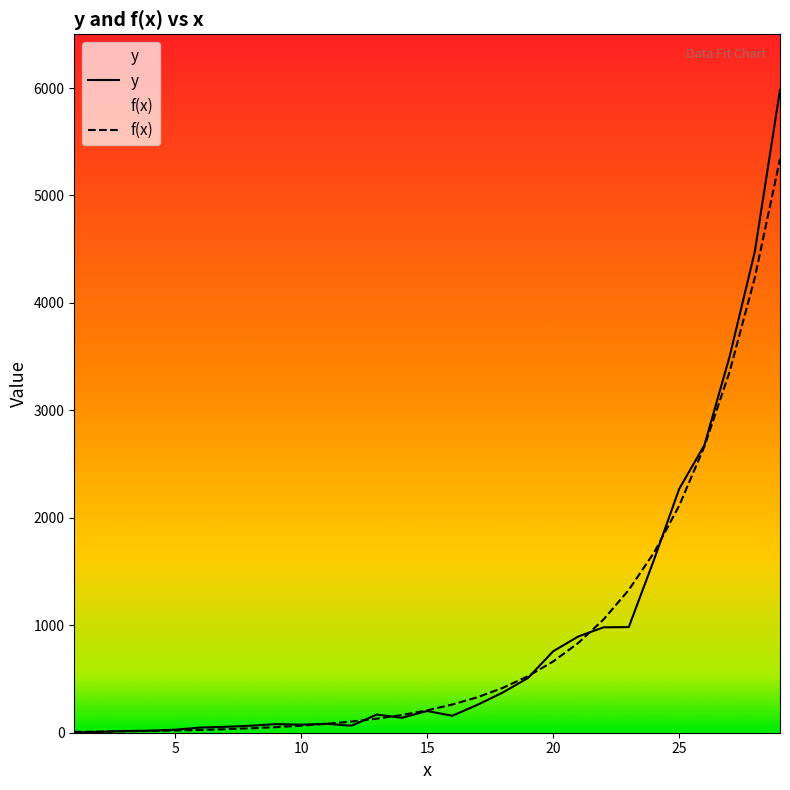

At 20, list the series in order from smallest to largest.

f(x), y